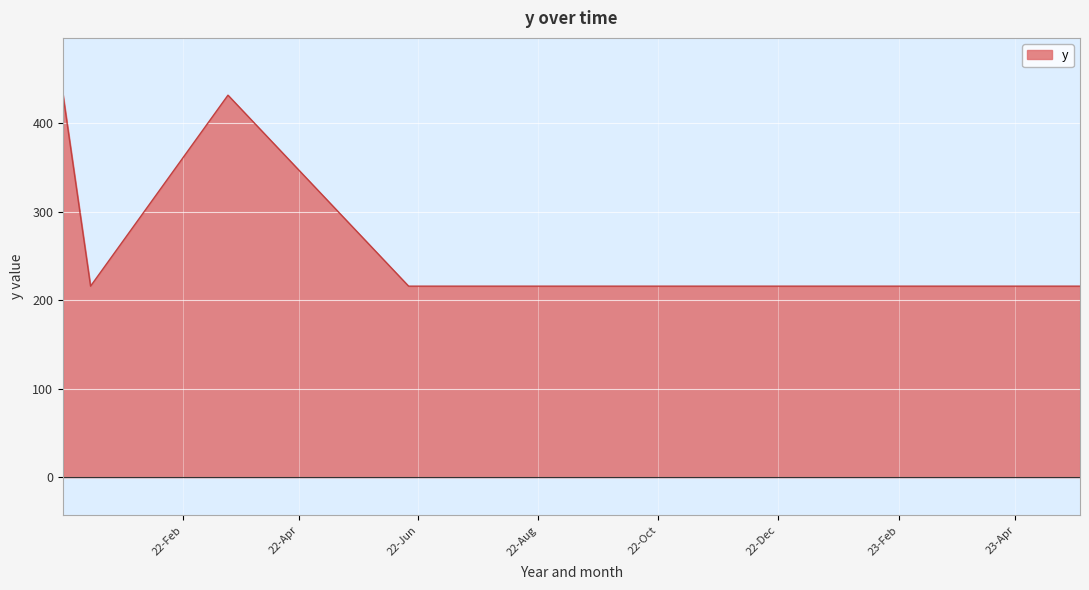

What is the maximum value shown in the chart?

432